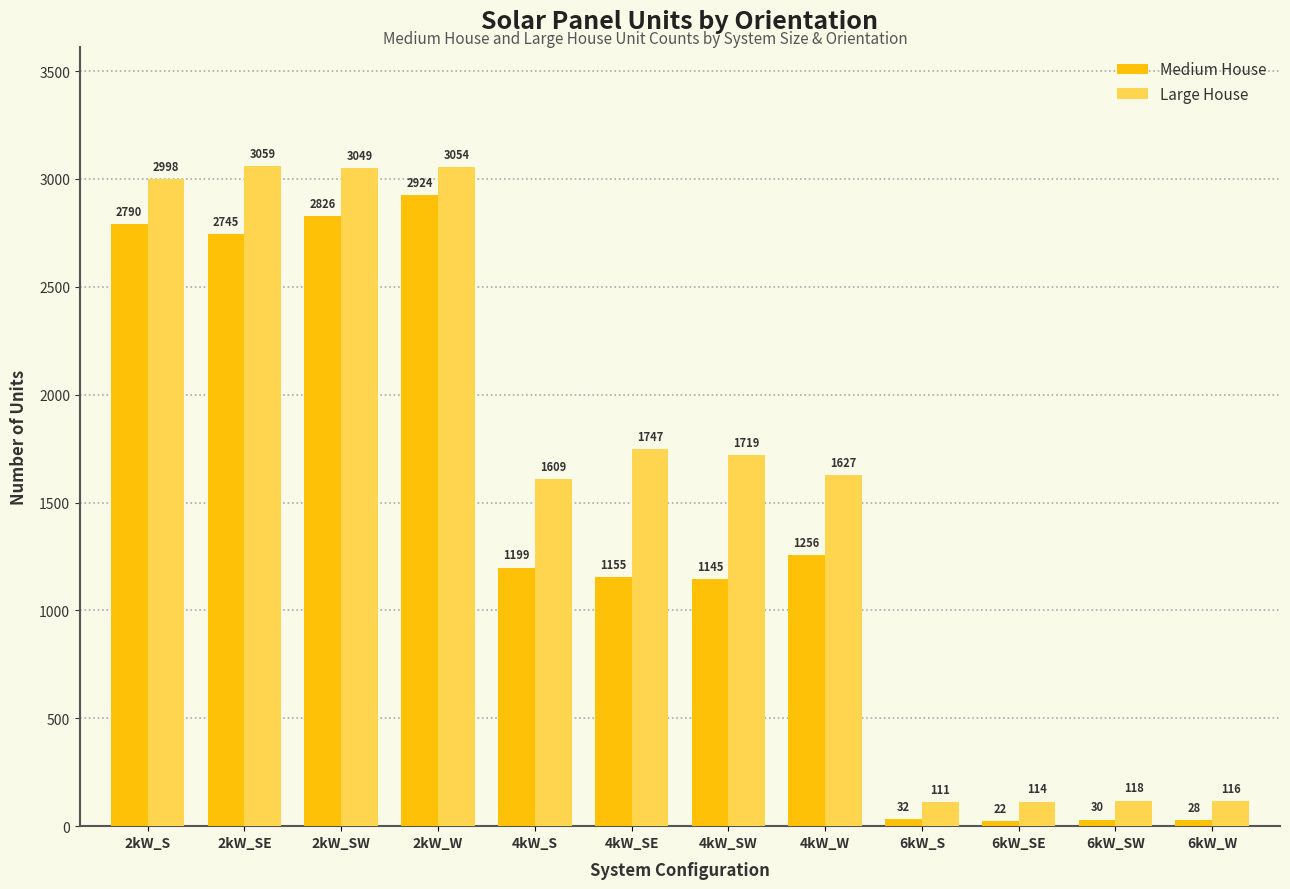

What position from the right is 6kW_SE?

3